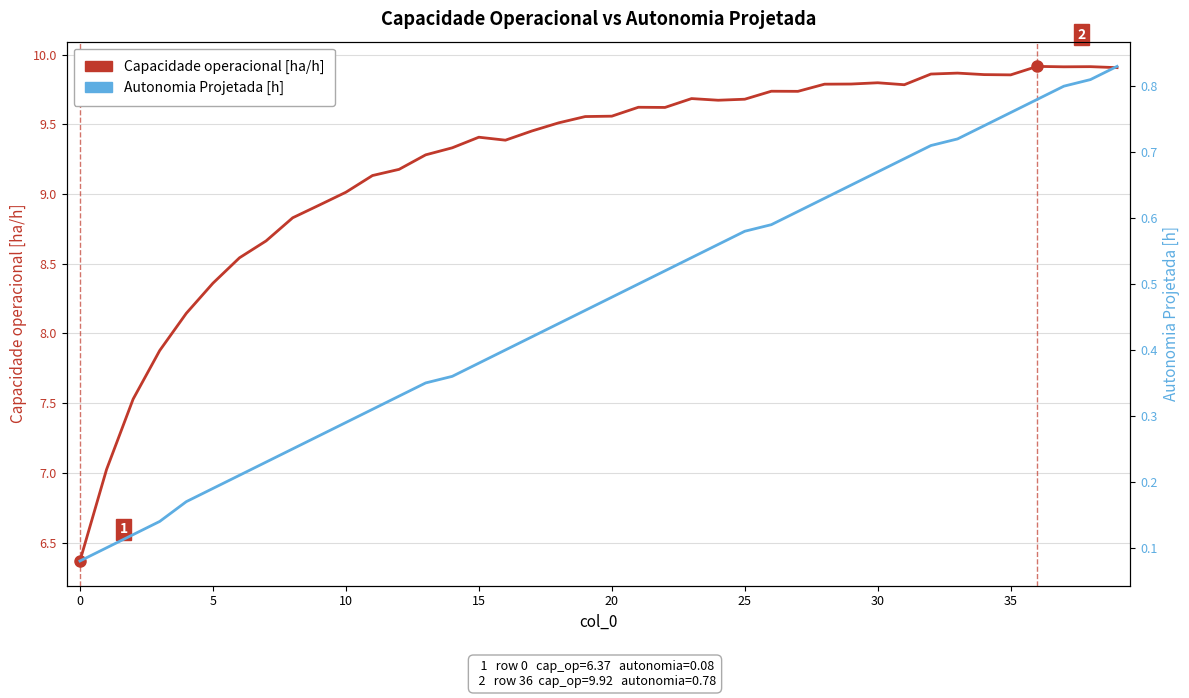

What is the difference between the maximum and second lowest values in the Autonomia Projetada [h] series?

0.7